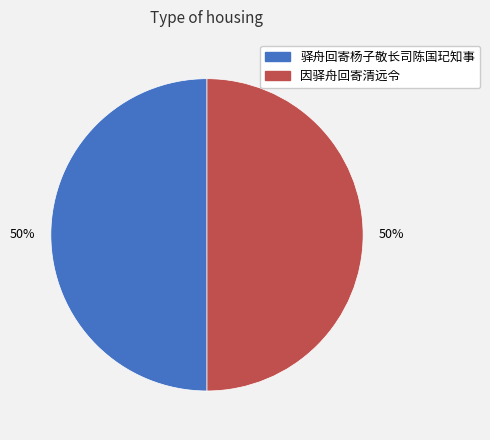

Count the number of slices in the pie.

2